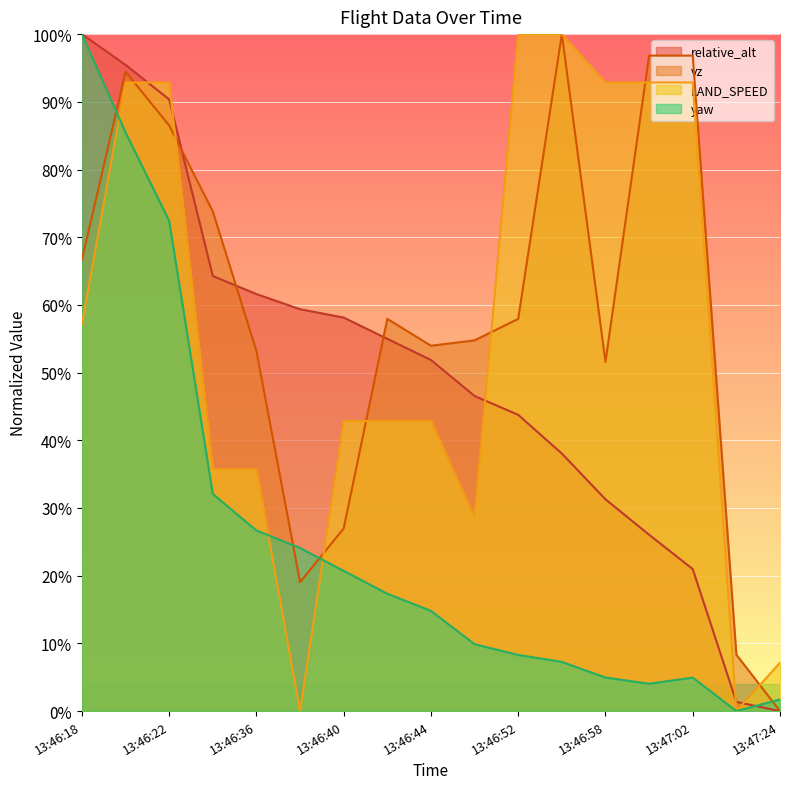

How many values in the vz series exceed 0?

16